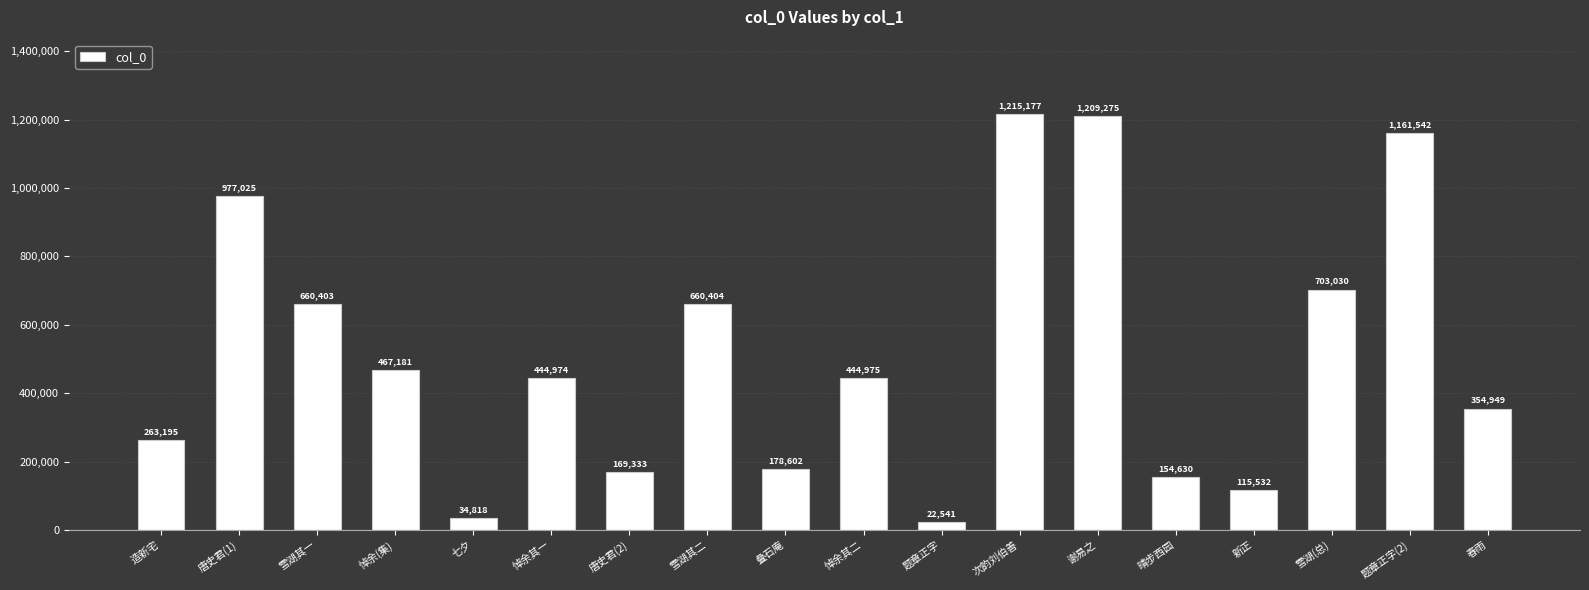

True or false: the data shows 263195 at 造新宅.

True